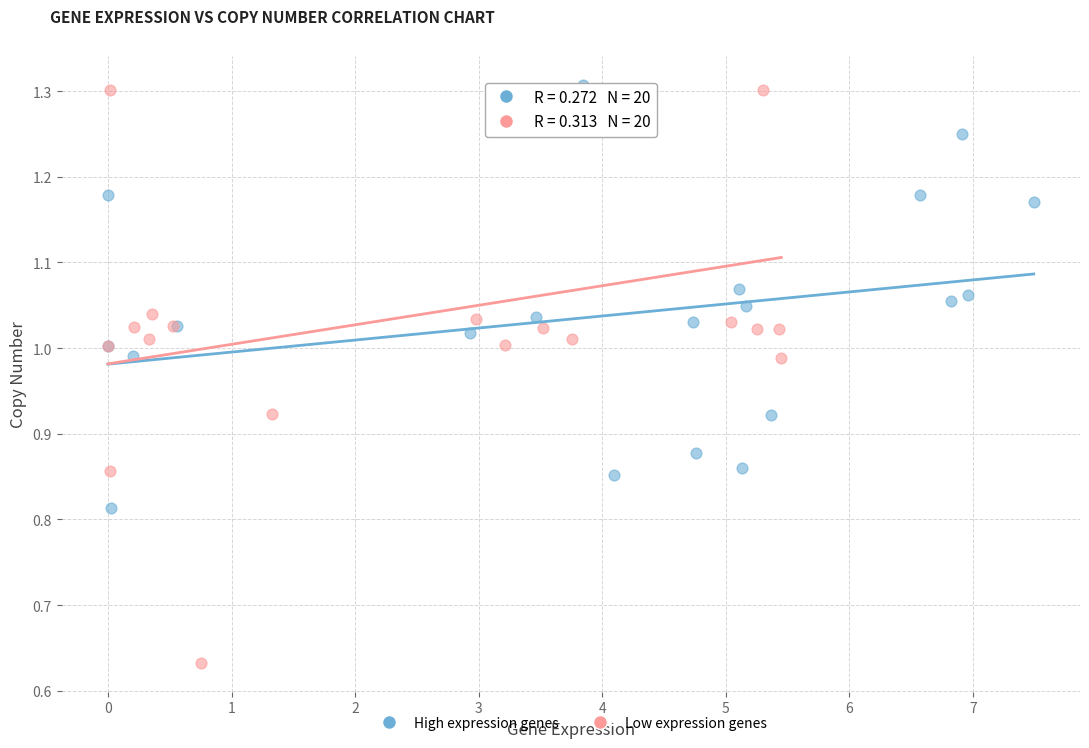

Which series has the widest spread of Y values?

Low expression genes